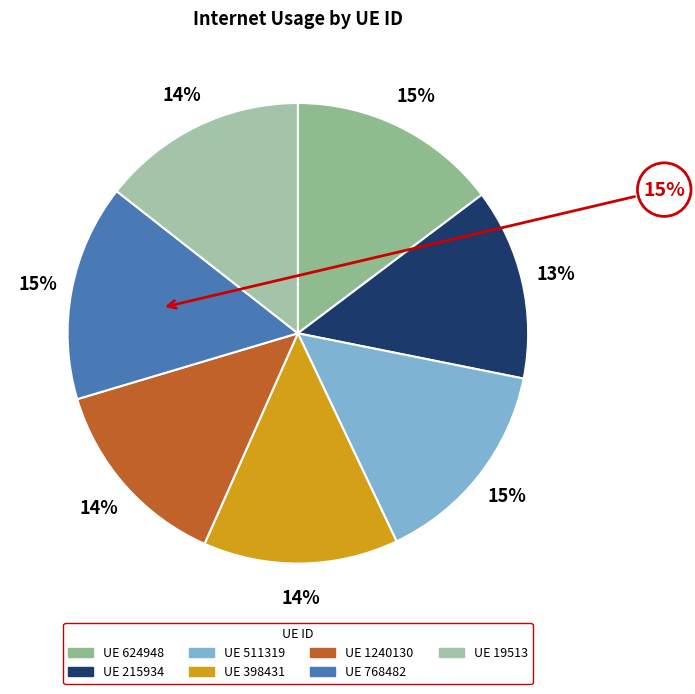

True or false: 768482 accounts for 15% of the total.

True